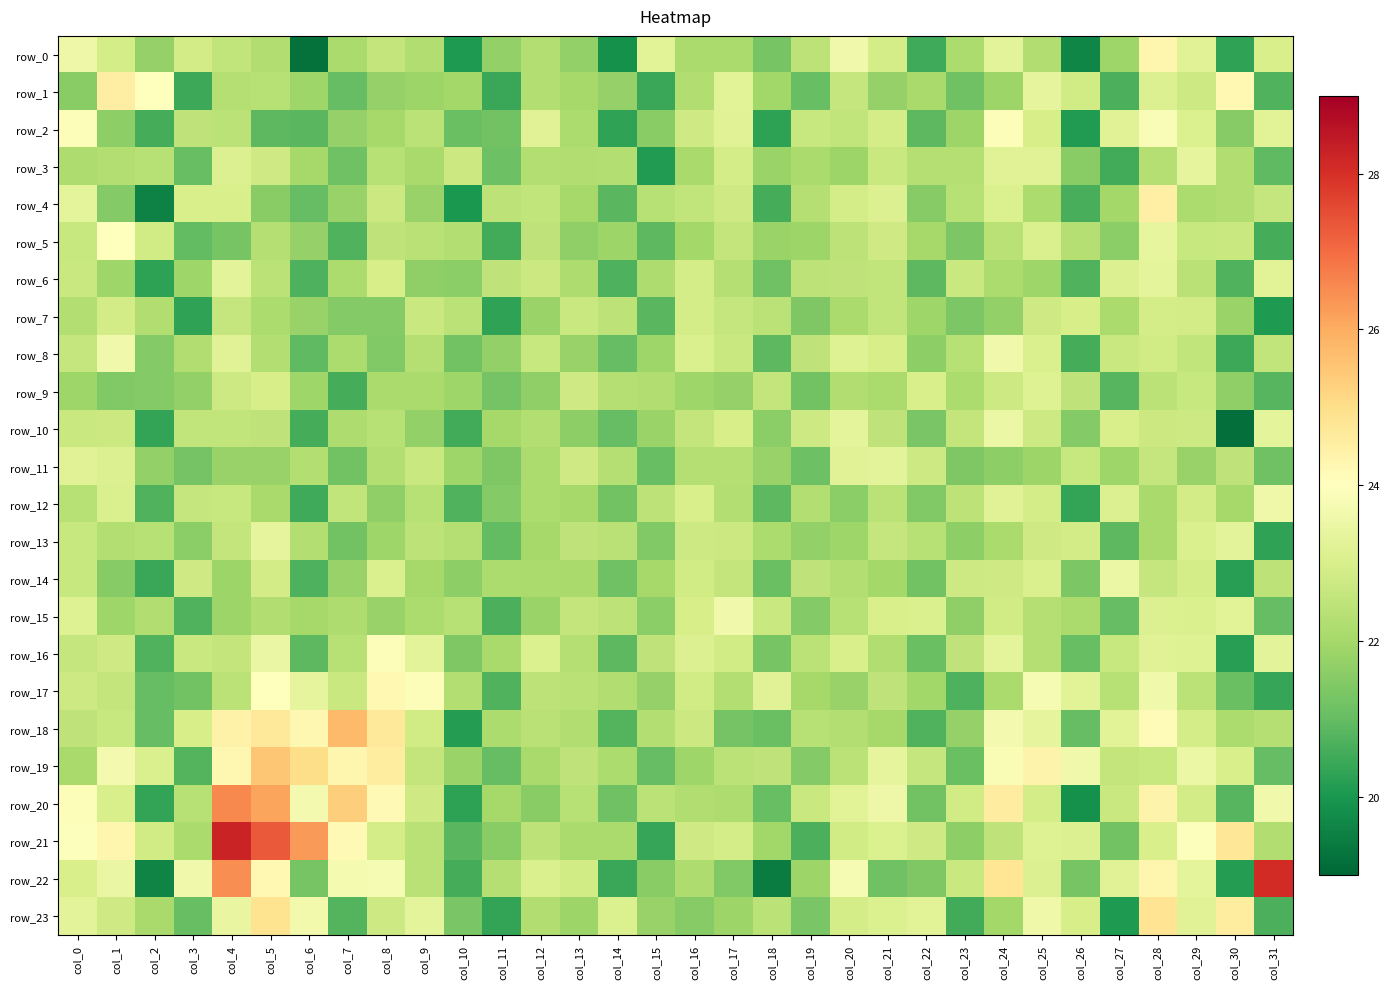

Is it true that row_18 equals 34.4 at col_20?

False